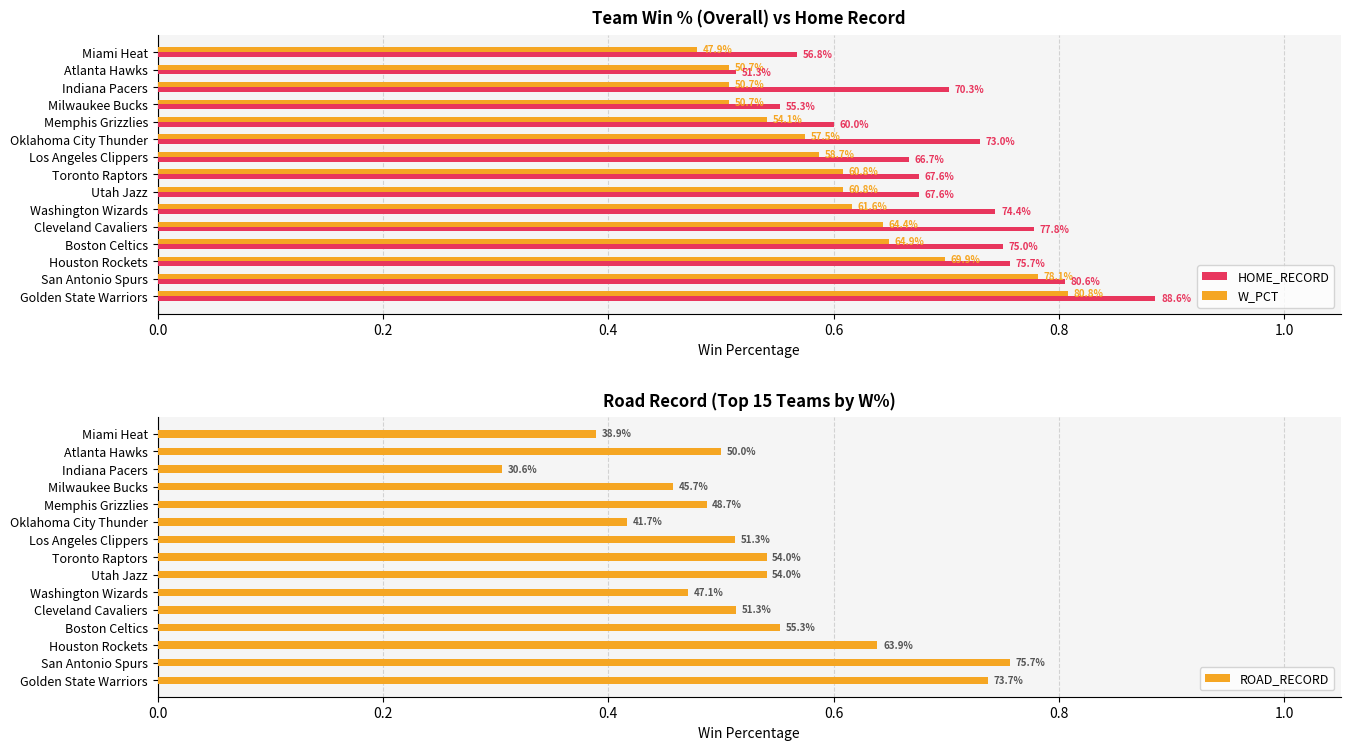

What is the minimum value for ROAD_RECORD?

0.3